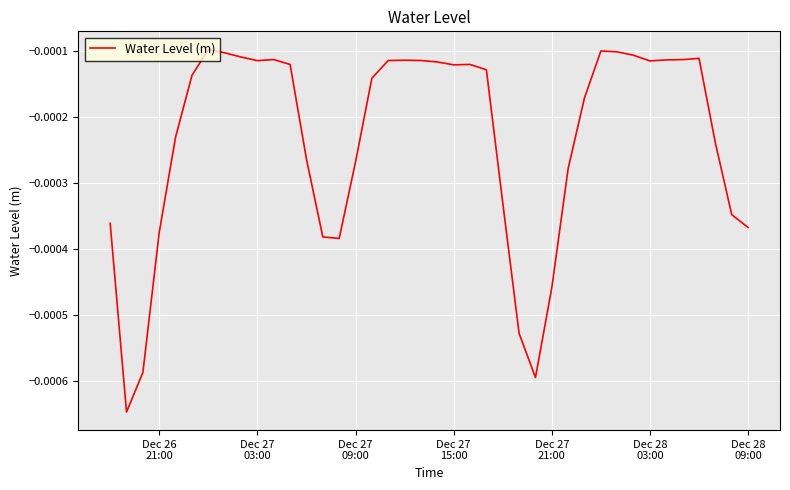

How many interior local valleys (lower than both neighbors) does the data have?

6